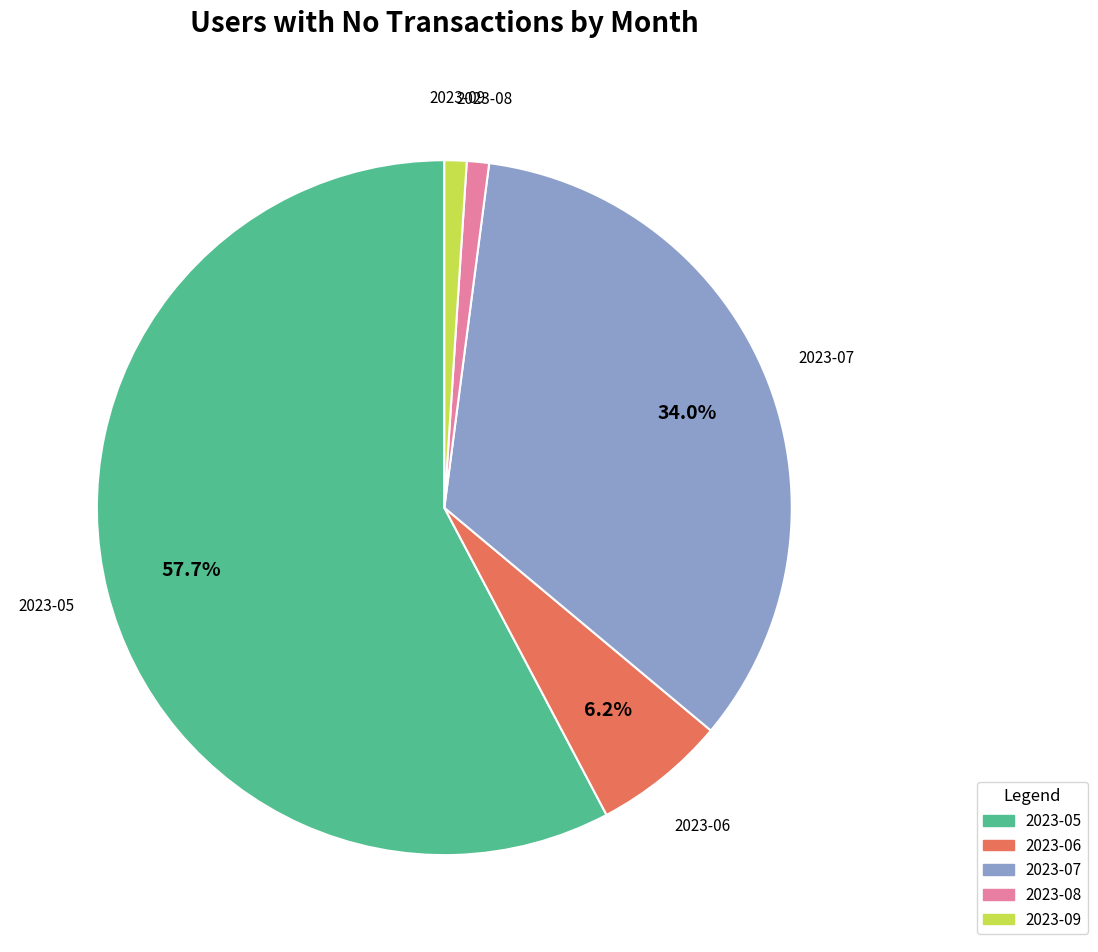

Which has a higher value, 2023-05 or 2023-07?

2023-05